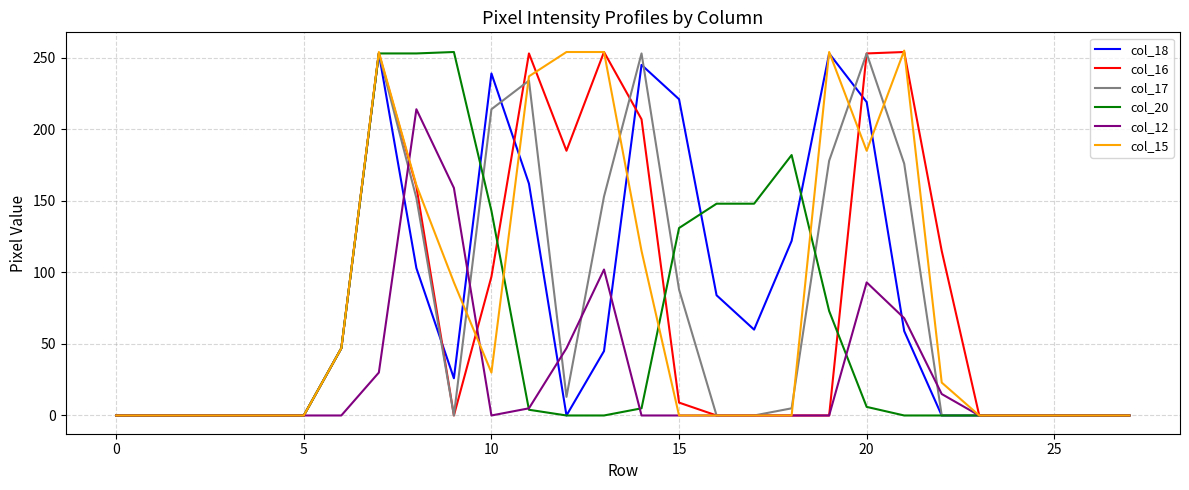

How many lines are shown in the chart?

6